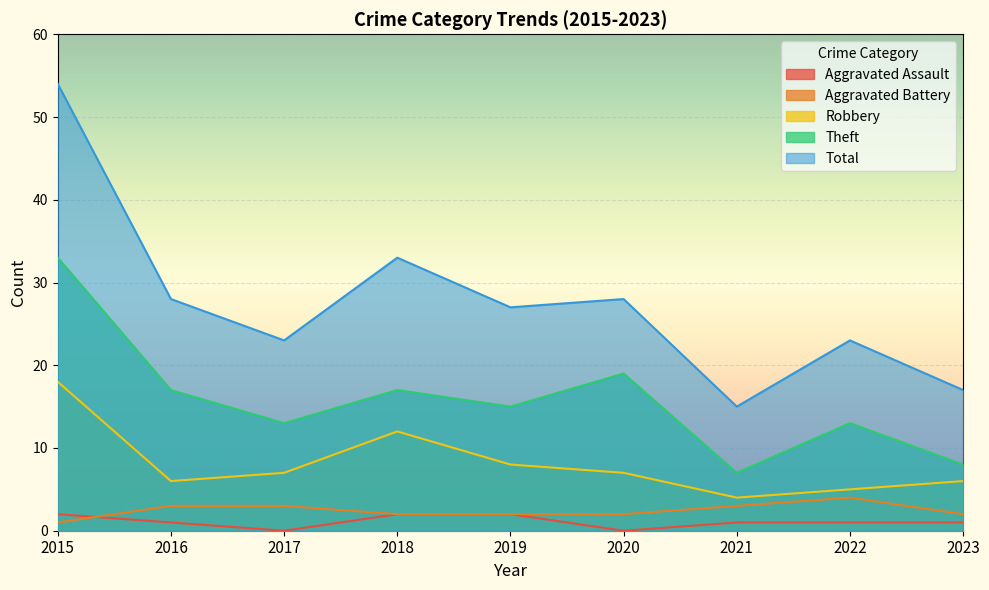

What is the spread (max minus min) of values at 2015?

53